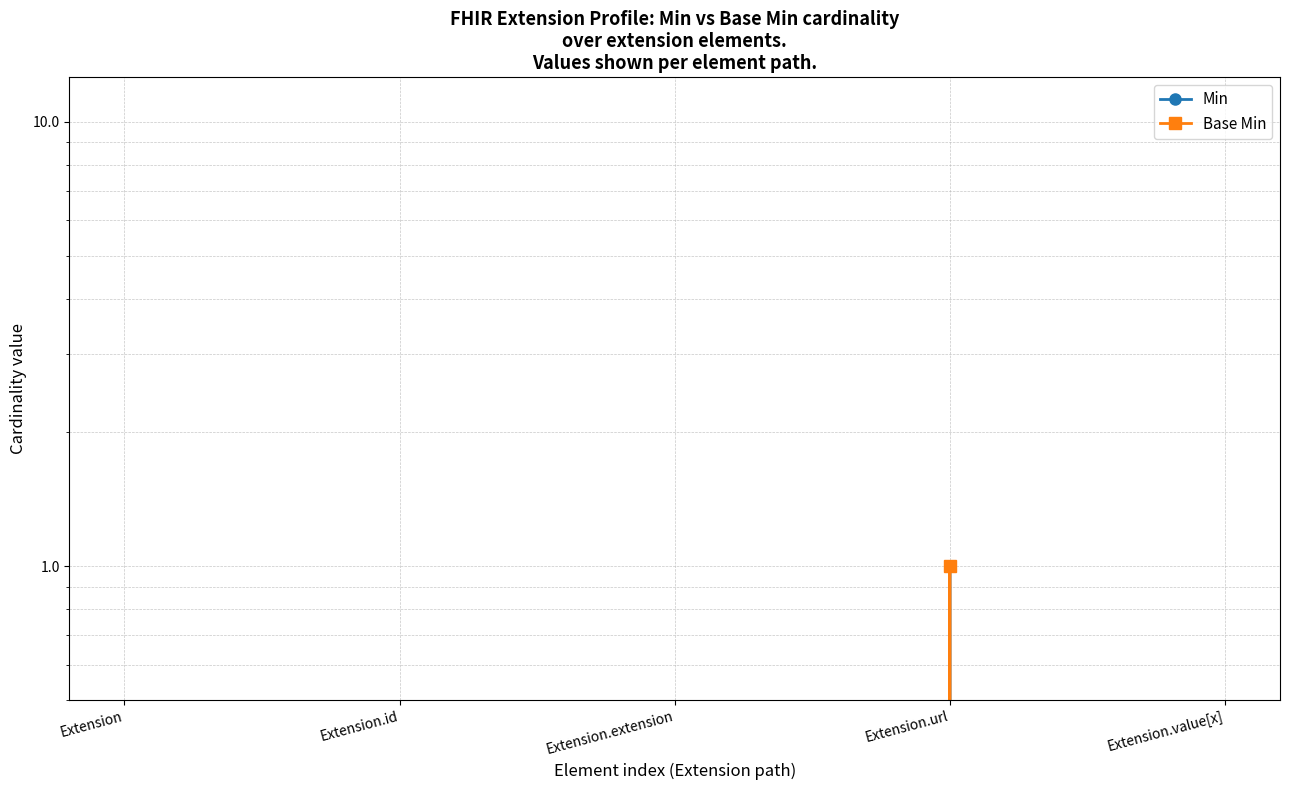

How many lines are shown in the chart?

2